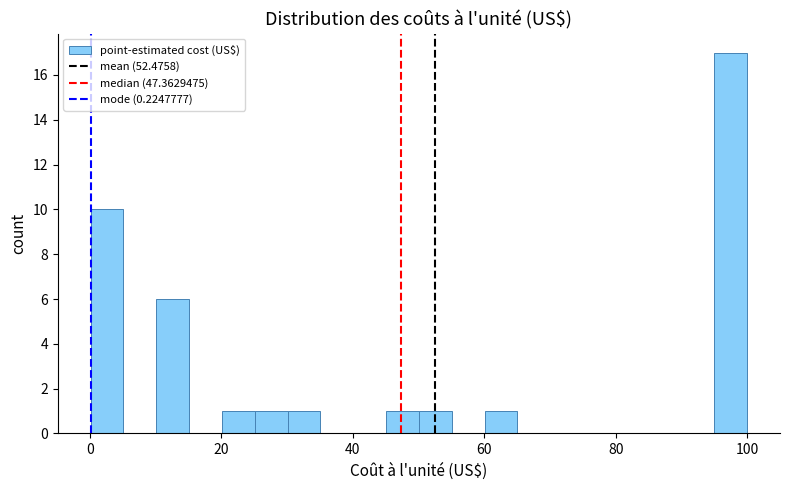

Around what value on the x-axis is the tallest bar? Give the approximate position of its centre, as read against the axis.

98